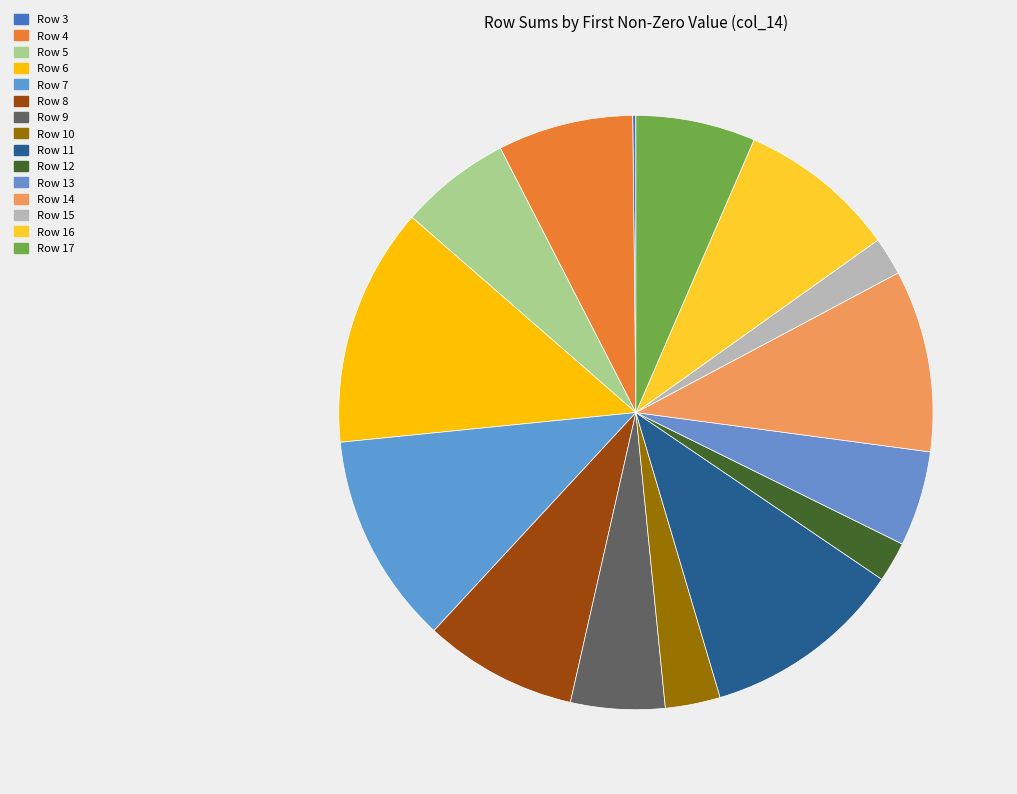

Which slice is the largest?

Row 6